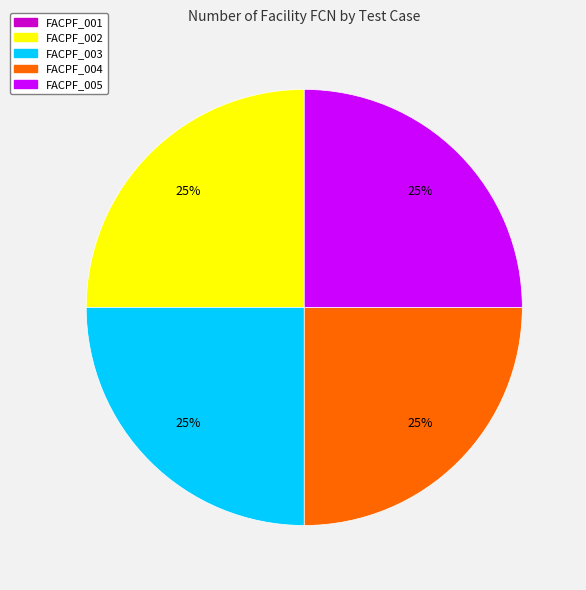

To the nearest percent, what is the difference between the largest and smallest slice percentages?

25%